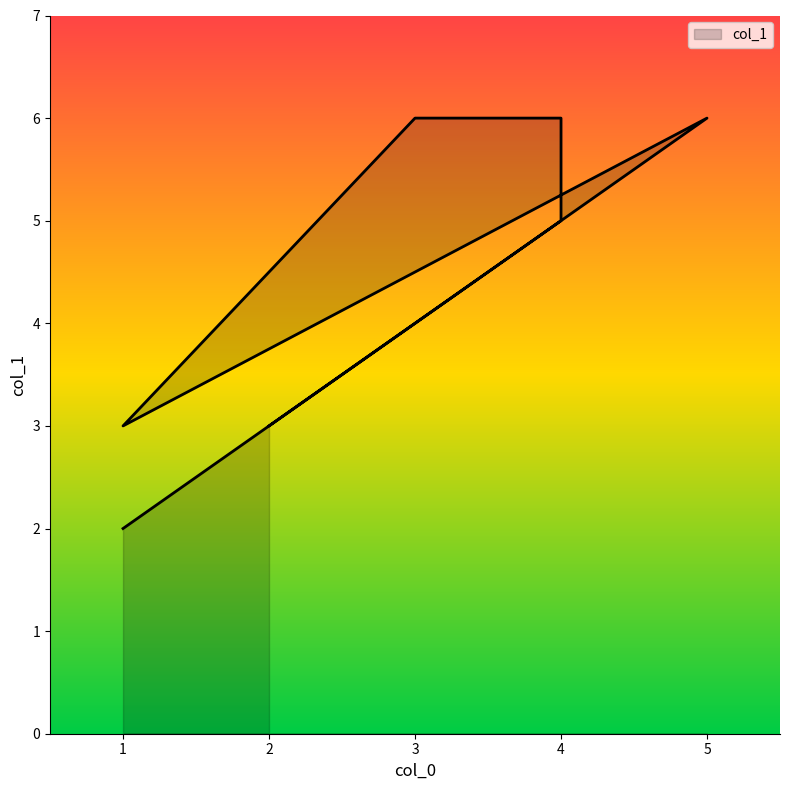

What is the sum of the values at 2 and 5?

9